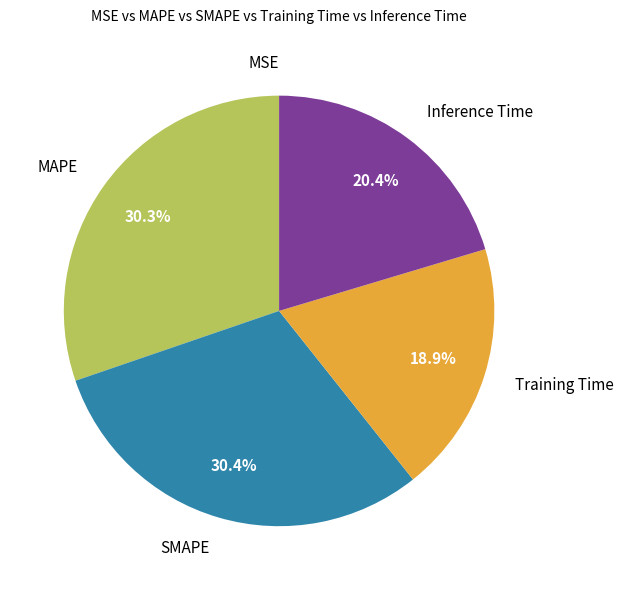

Does any single category account for the majority?

No